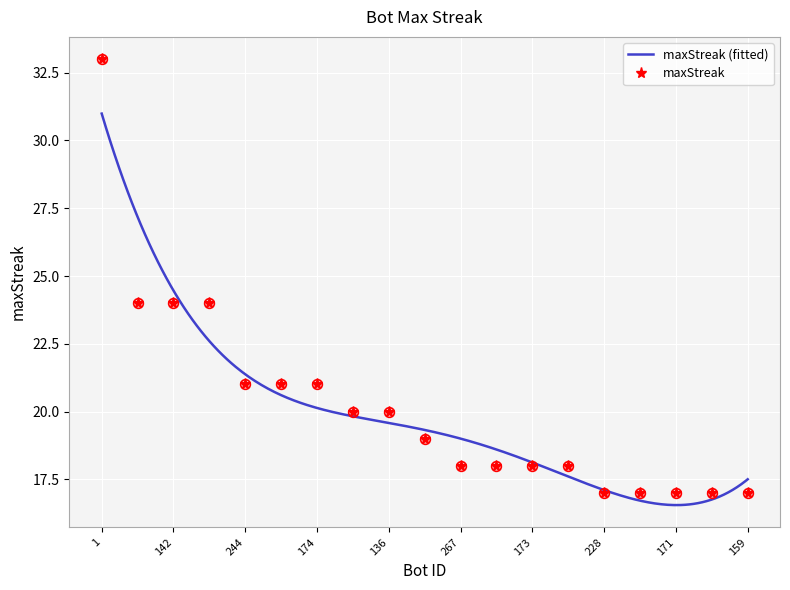

At which label is the value closest to 25?

181